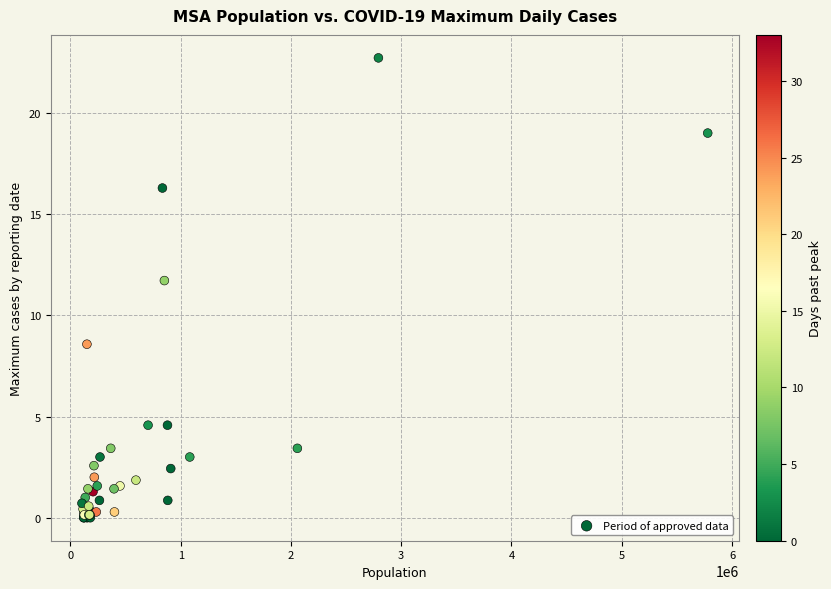

What Y value in the scatter plot is closest to 11?

11.7